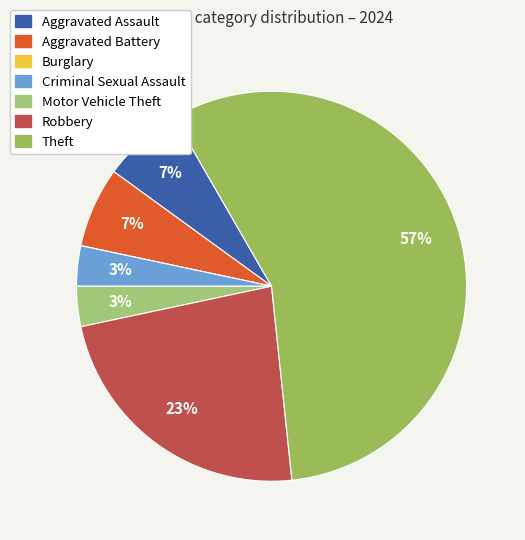

The Motor Vehicle Theft slice represents 3% of the pie. True or false?

True